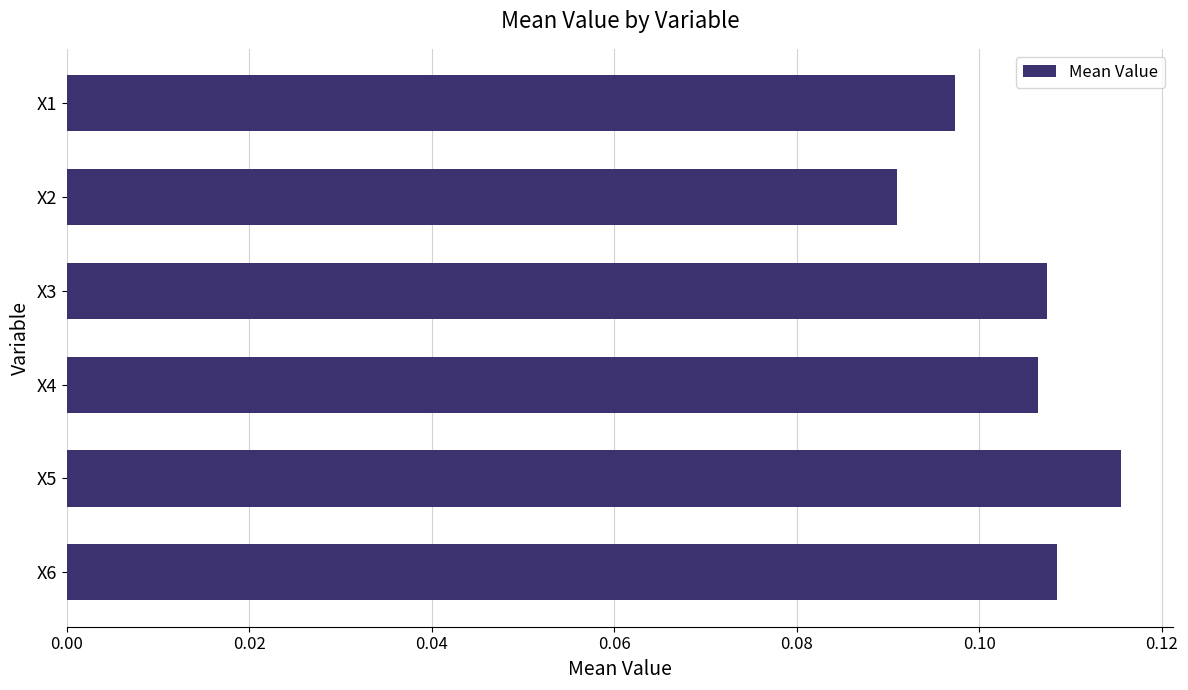

True or false: the data shows 0.0 at X6.

False